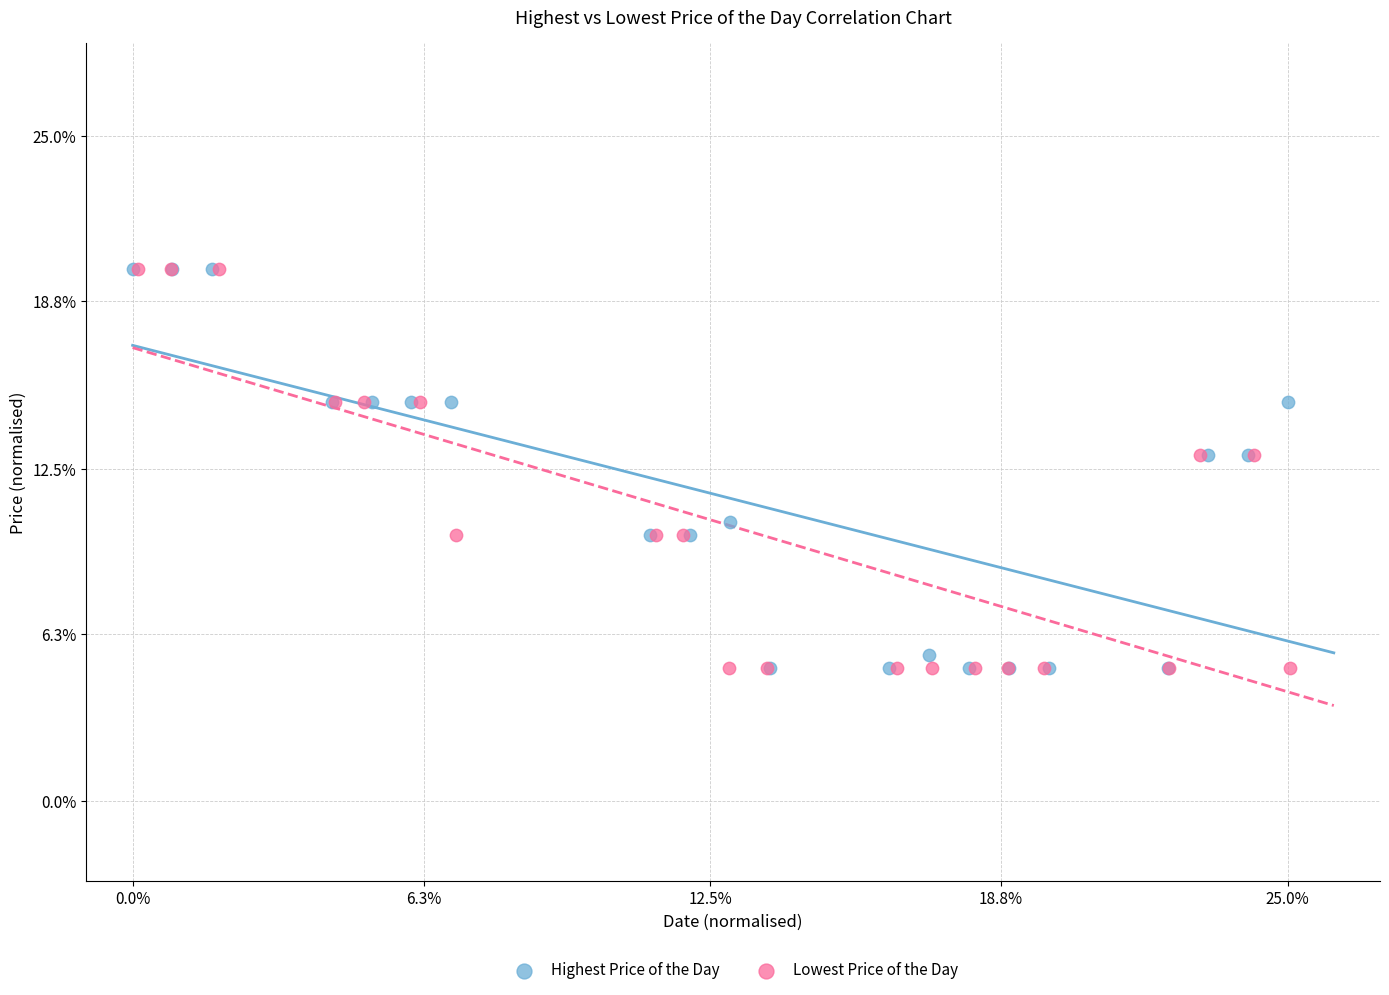

What are all the series names shown in the legend?

Highest Price of the Day, Lowest Price of the Day